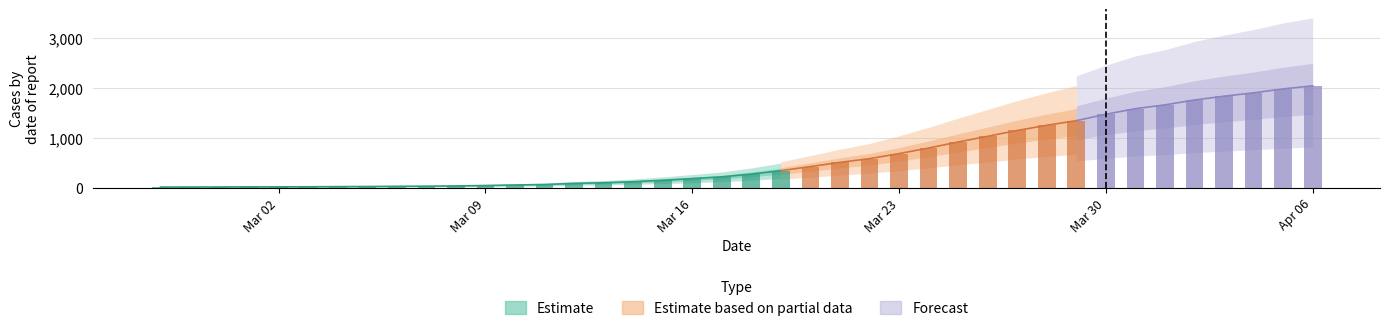

Is it true that the value at 2020-03-17 is 346?

False